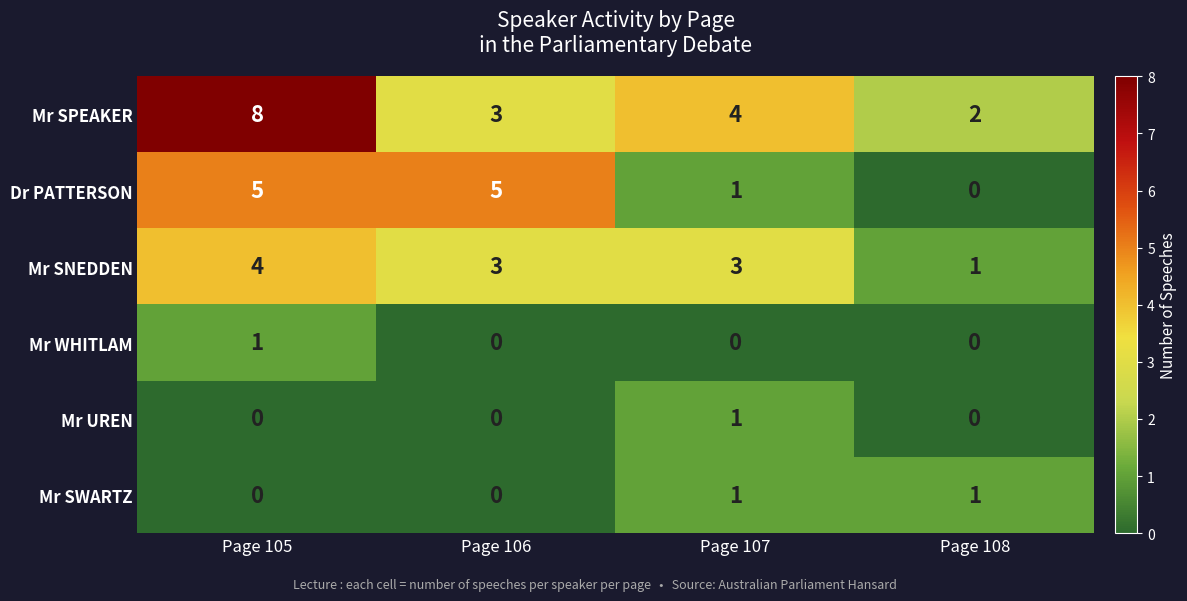

What is the average value of the Mr SNEDDEN series?

3